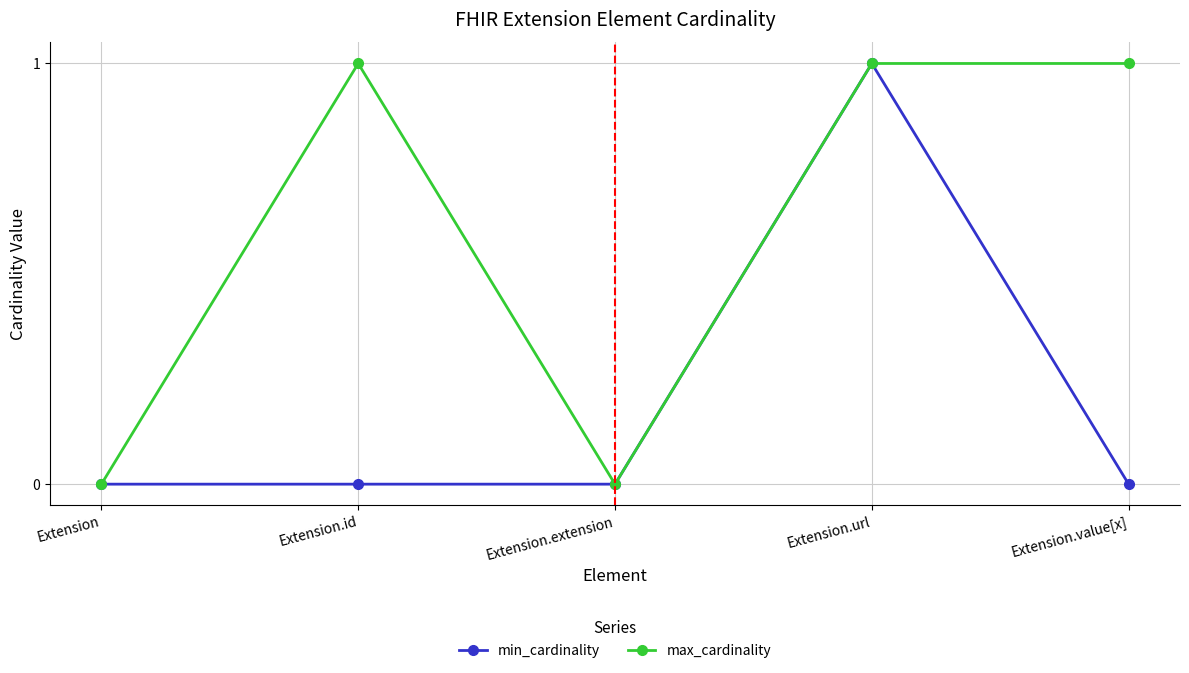

Rank the series at Extension.value[x] from lowest to highest value.

min_cardinality, max_cardinality